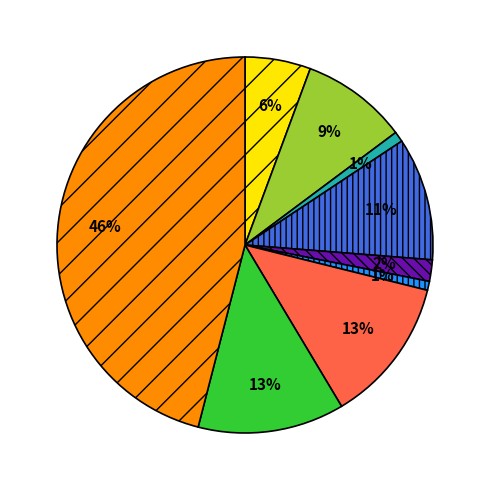

Does any single category account for the majority?

No